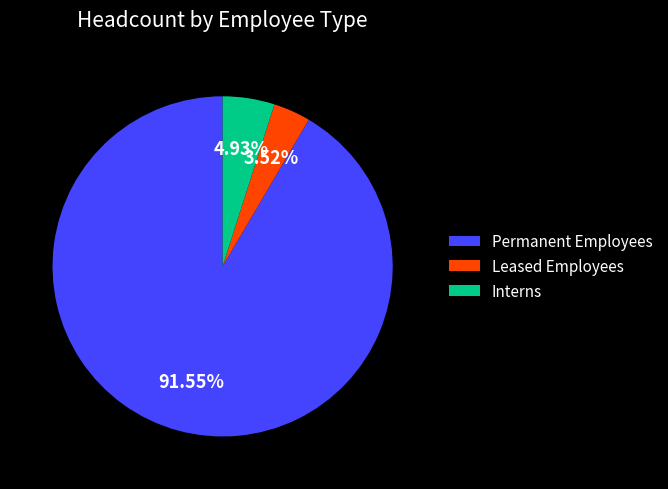

Combined, what portion of the pie is Permanent Employees and Leased Employees?

95.1%